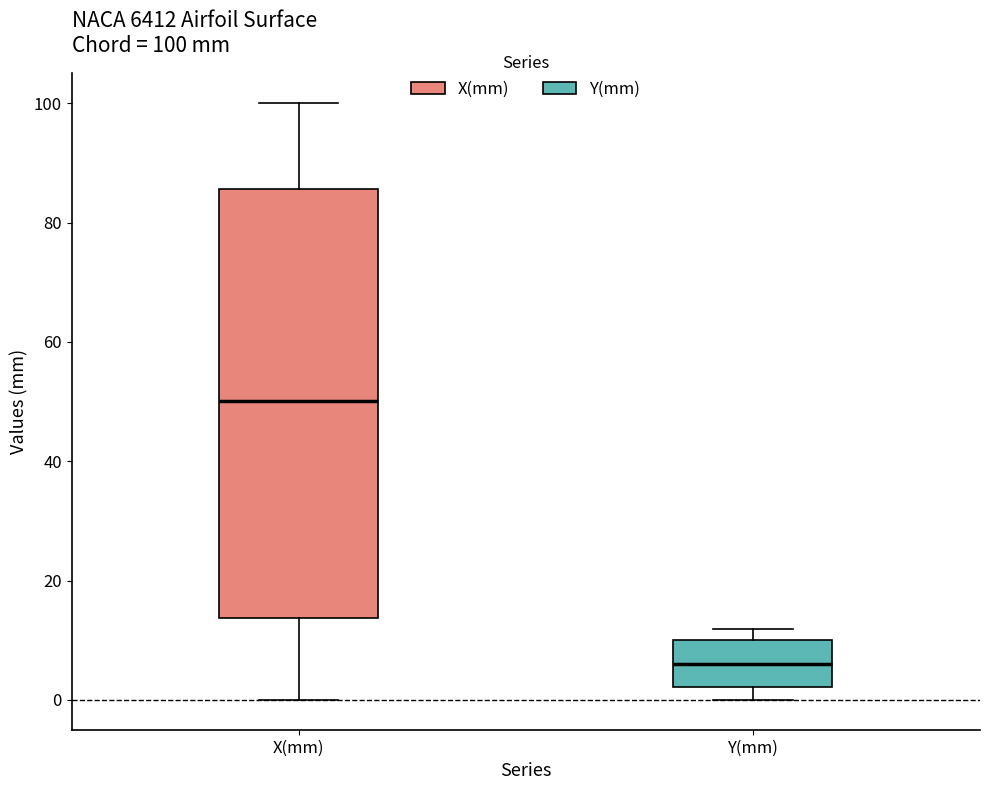

Which box is the tallest, from its lower edge to its upper edge?

X(mm)